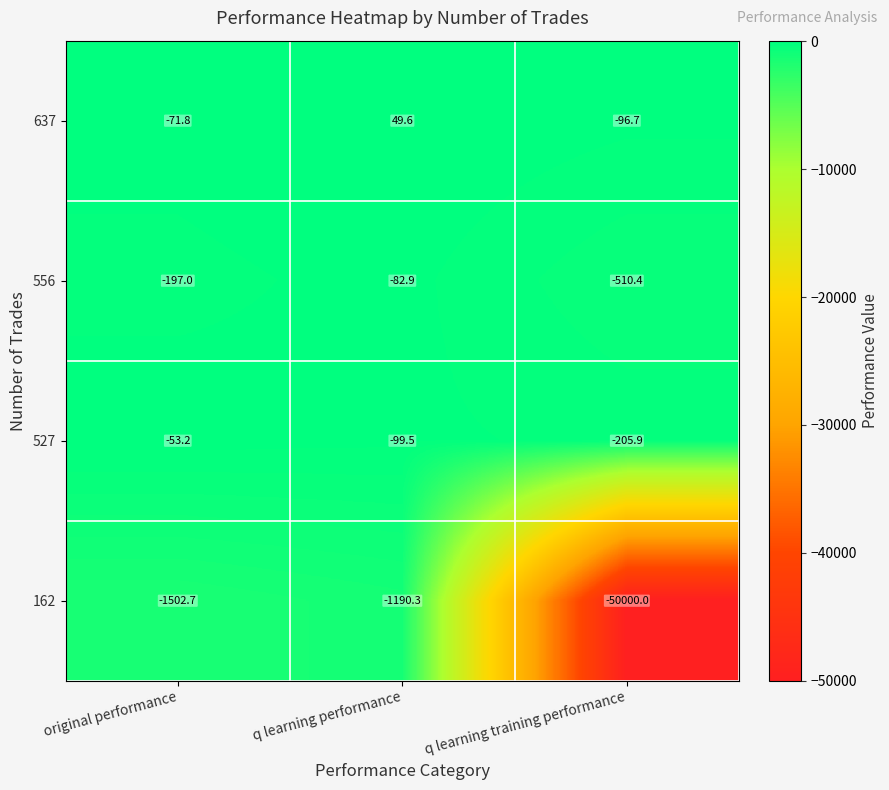

How many series are shown in this chart?

4